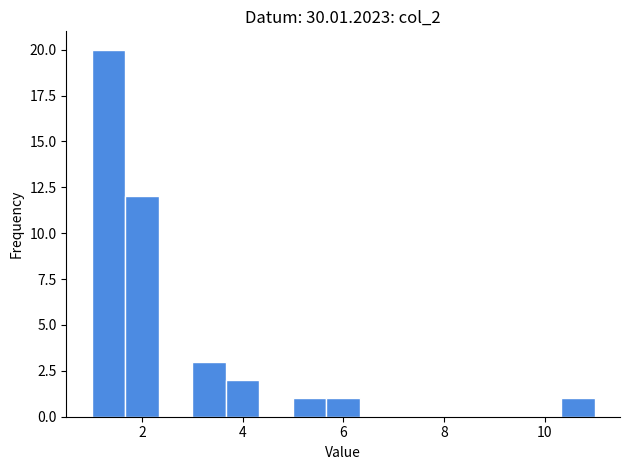

Read against the x-axis, roughly where is the centre of the tallest bar?

1.4